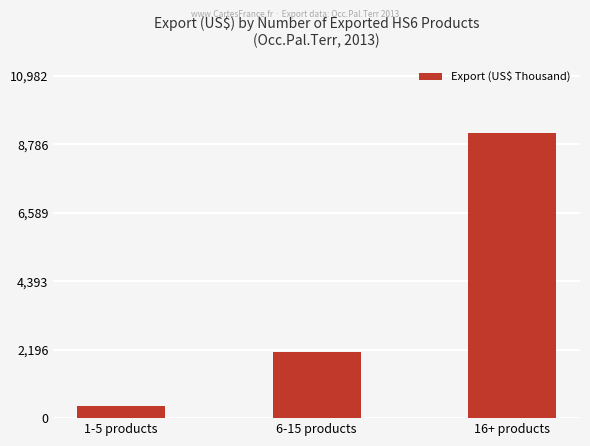

What is the label of the 3rd bar from the left?

16+ products